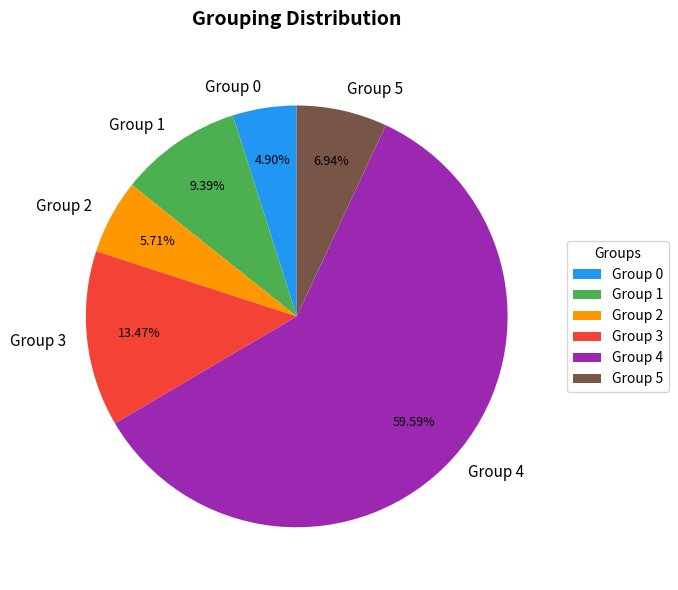

Is there any slice that represents more than half of the pie?

Yes